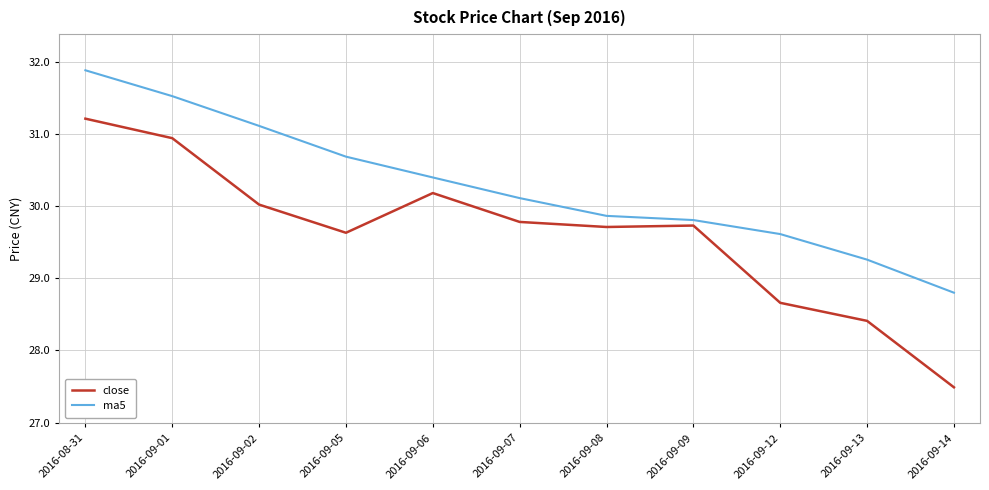

What are all the series names shown in the legend?

close, ma5